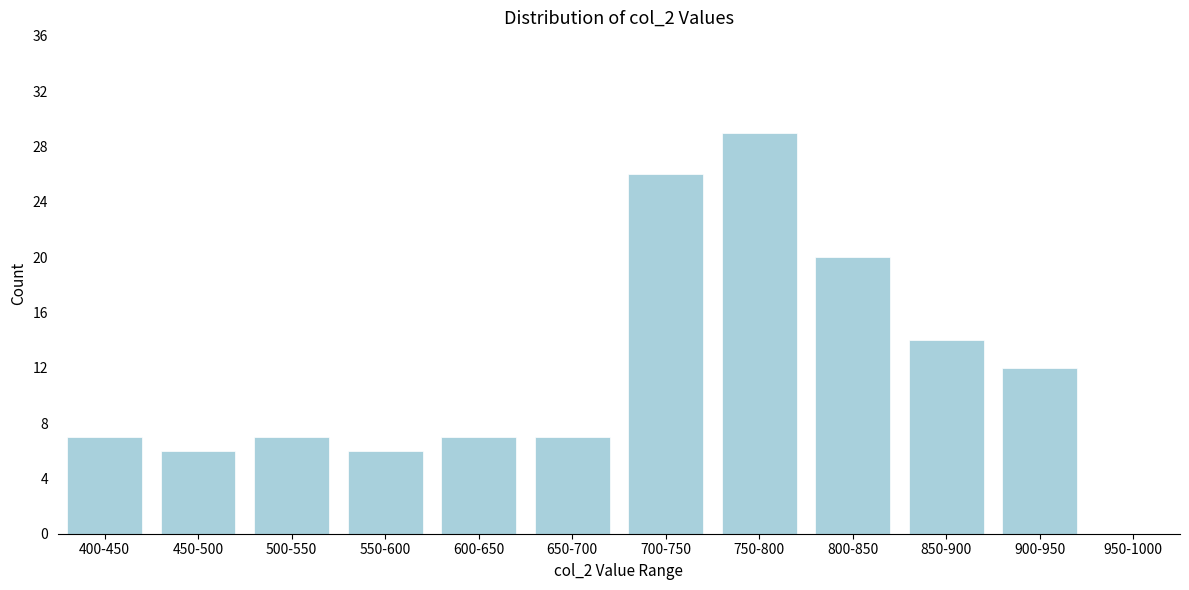

Reading right to left, transcribe all the data shown in this chart.

950-1000=0	900-950=12	850-900=14	800-850=20	750-800=29	700-750=26	650-700=7	600-650=7	550-600=6	500-550=7	450-500=6	400-450=7